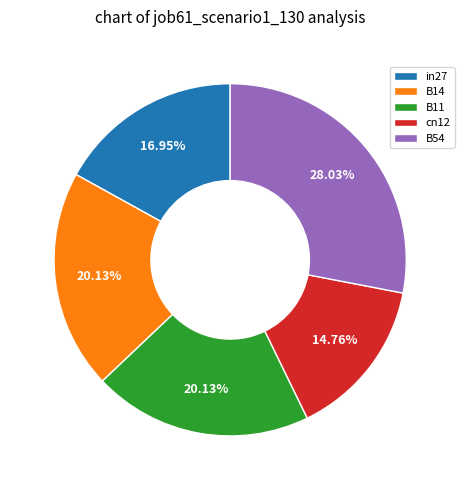

Count the number of slices in the pie.

5